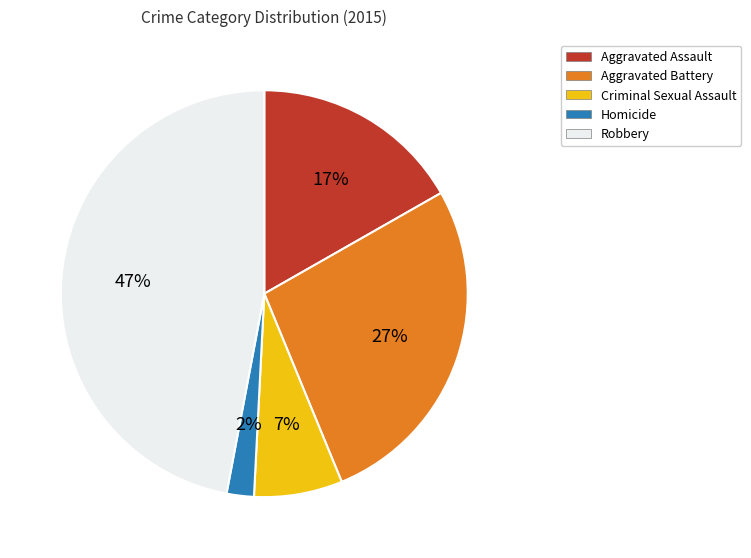

To the nearest percent, what is the difference between the Homicide and Robbery slice percentages?

45%